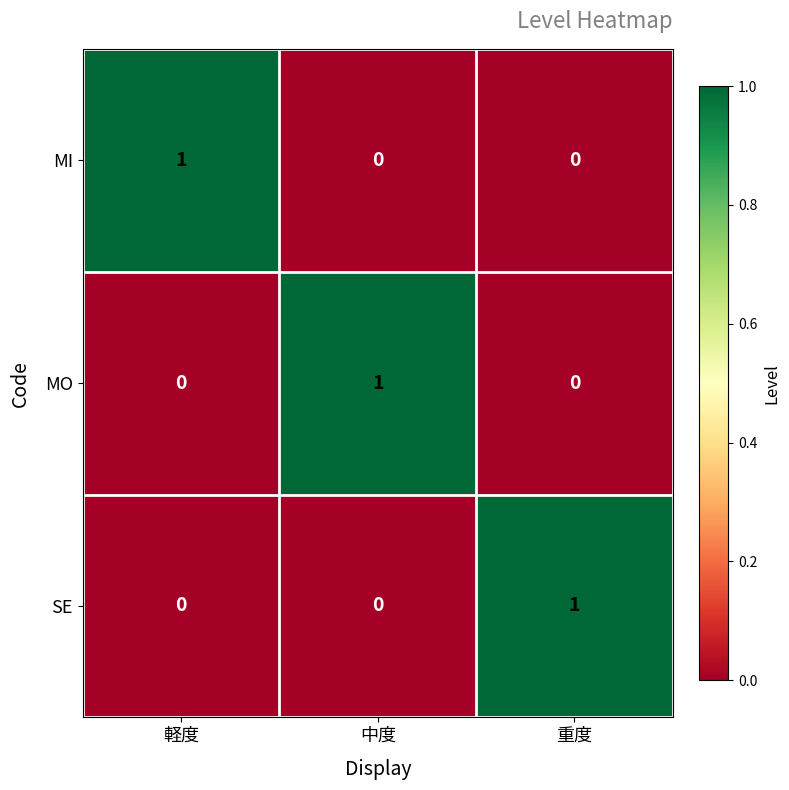

The SE series shows 0 at 軽度. True or false?

True